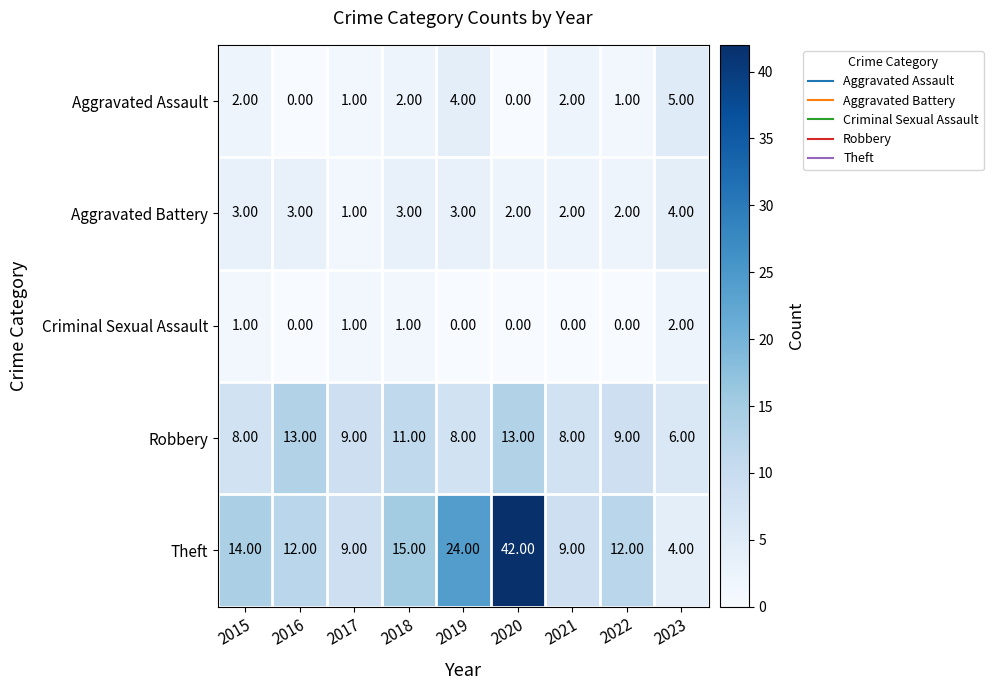

What is the spread (max minus min) of values at 2019?

24